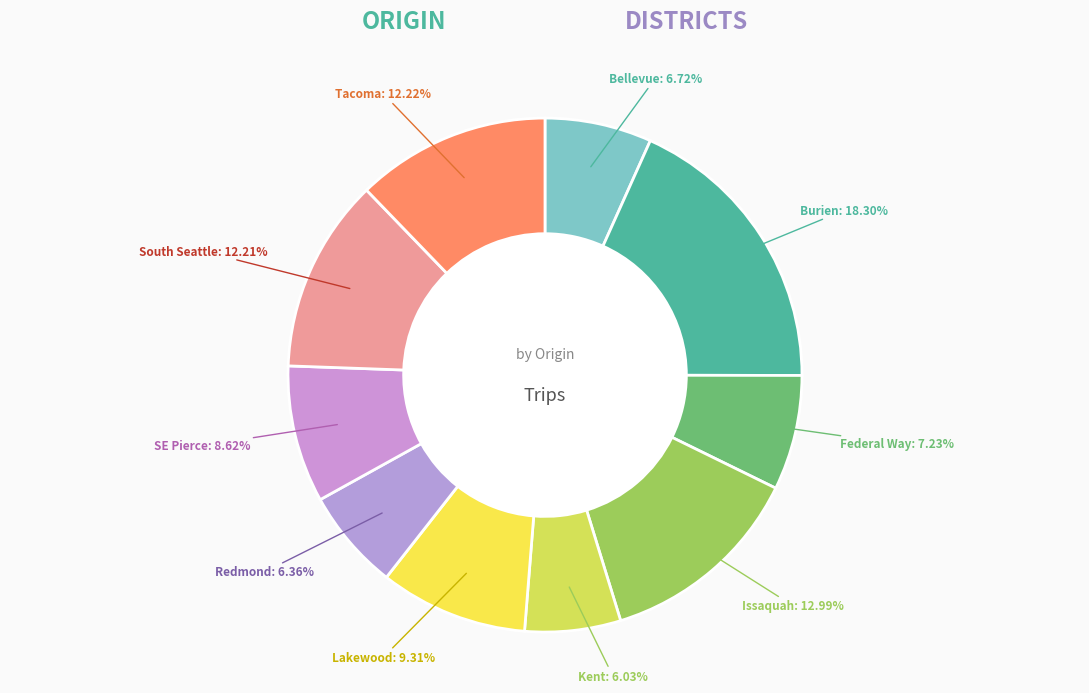

What is the largest slice in the pie chart?

Burien